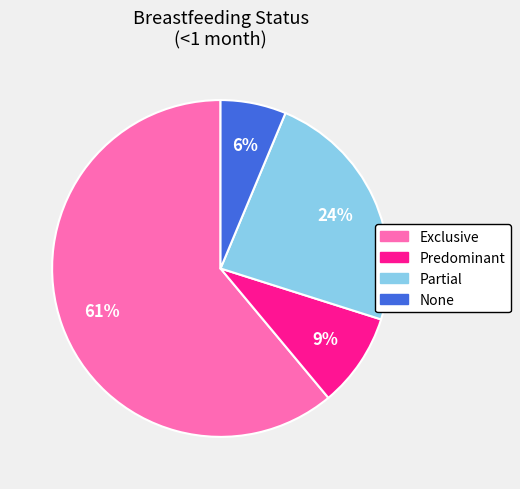

Is it true that Partial is 24% of the pie?

True